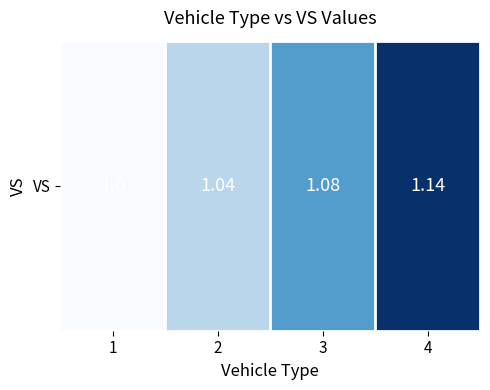

The value at 1 is 1.0. True or false?

True